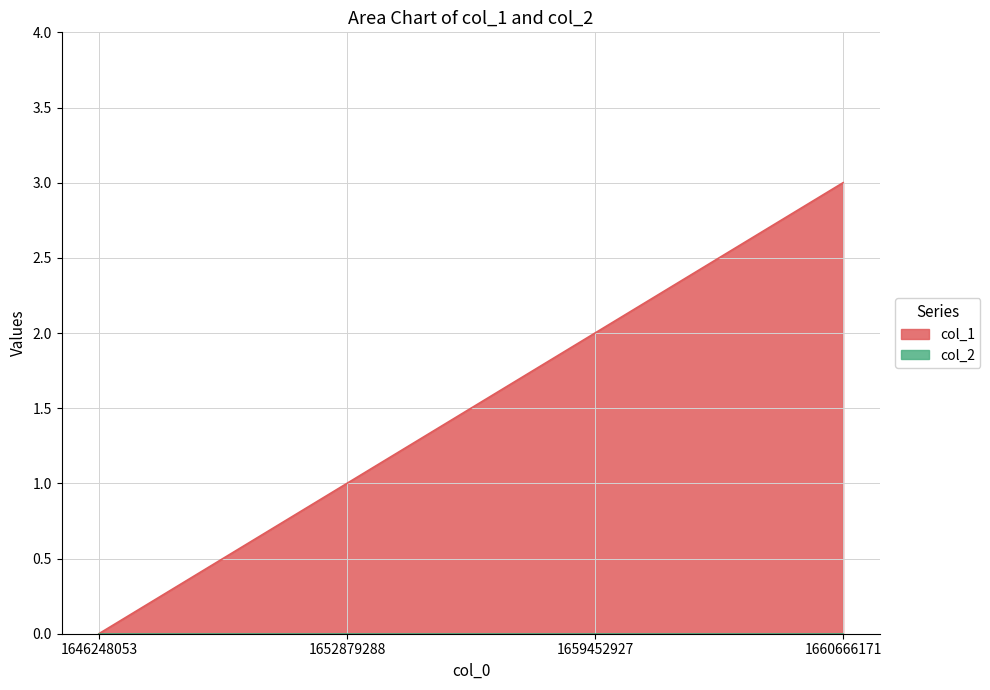

Where is the data nearest to the value 1?

1652879288